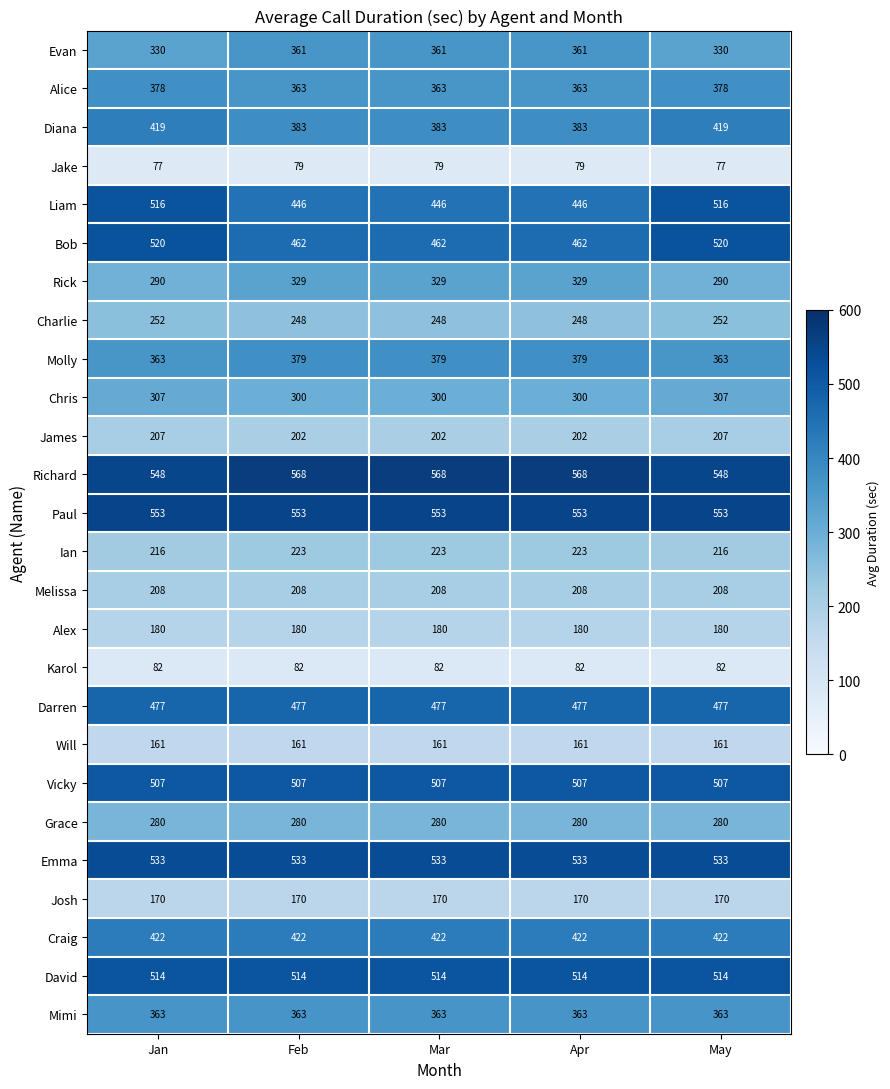

List the series in order of their peak value, highest first.

Richard, Paul, Emma, Bob, Liam, David, Vicky, Darren, Craig, Diana, Molly, Alice, Mimi, Evan, Rick, Chris, Grace, Charlie, Ian, Melissa, James, Alex, Josh, Will, Karol, Jake